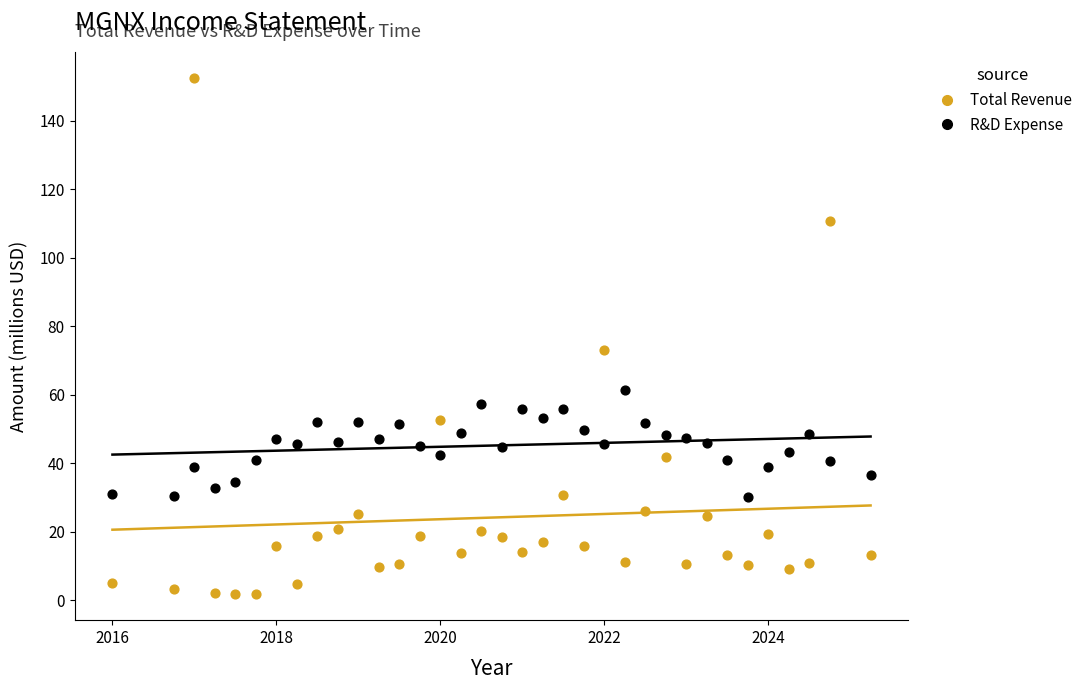

Across all series, what Y value is closest to 77?

73.1